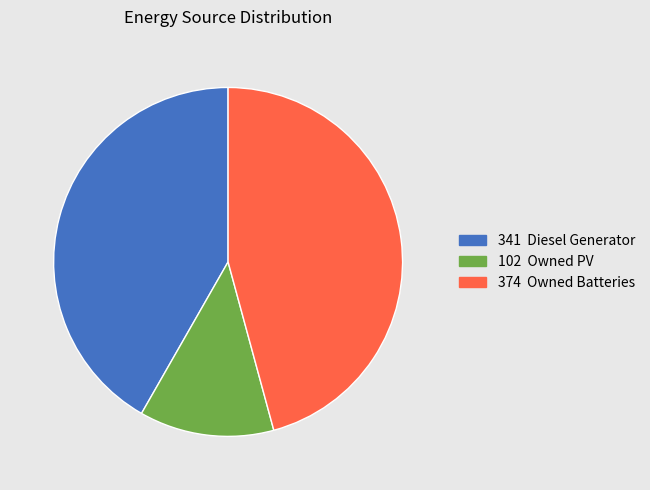

Does any single category account for the majority?

No